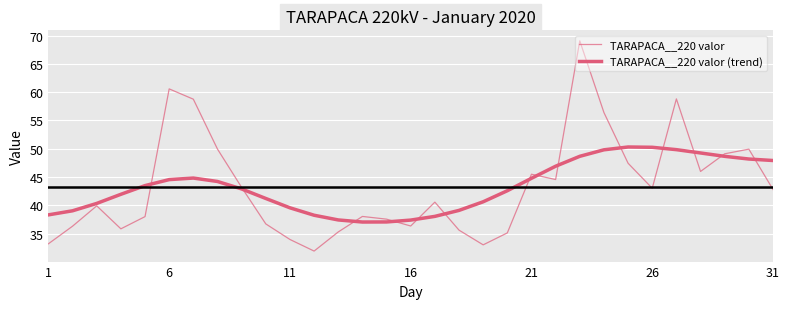

What is the maximum value shown in the chart?

69.1